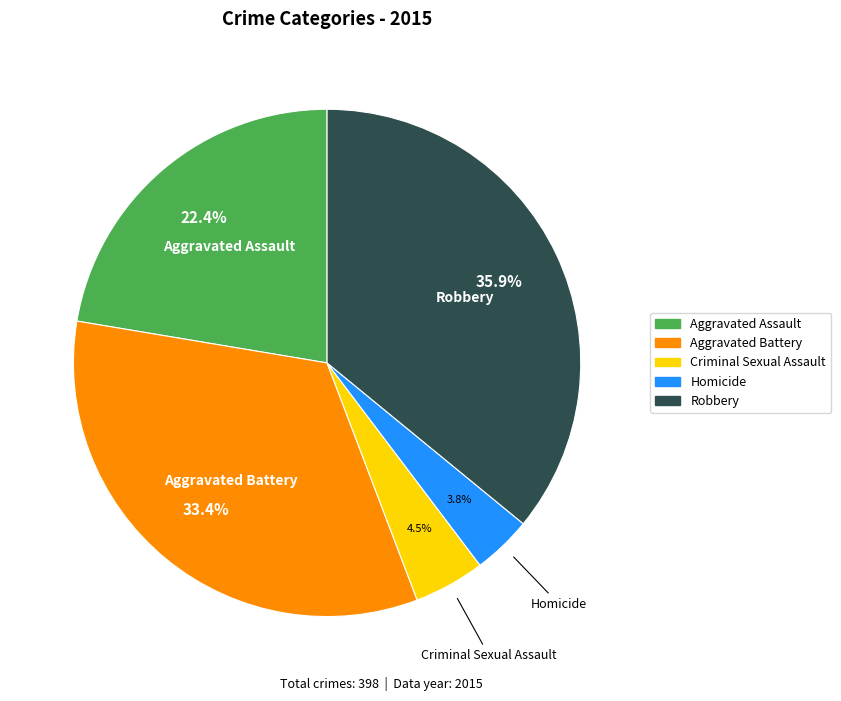

To the nearest percent, what is the difference between the largest and smallest slice percentages?

32%